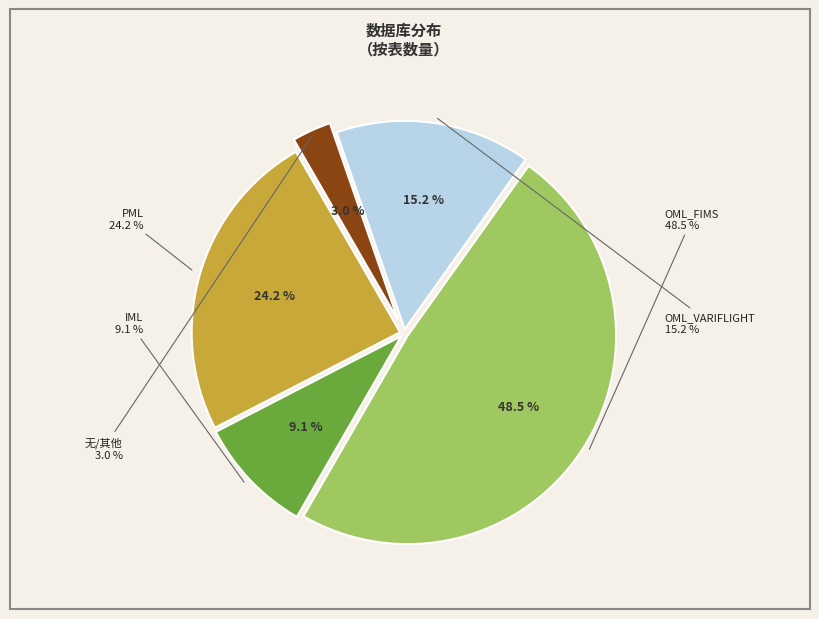

What is the smallest slice in the pie chart?

无